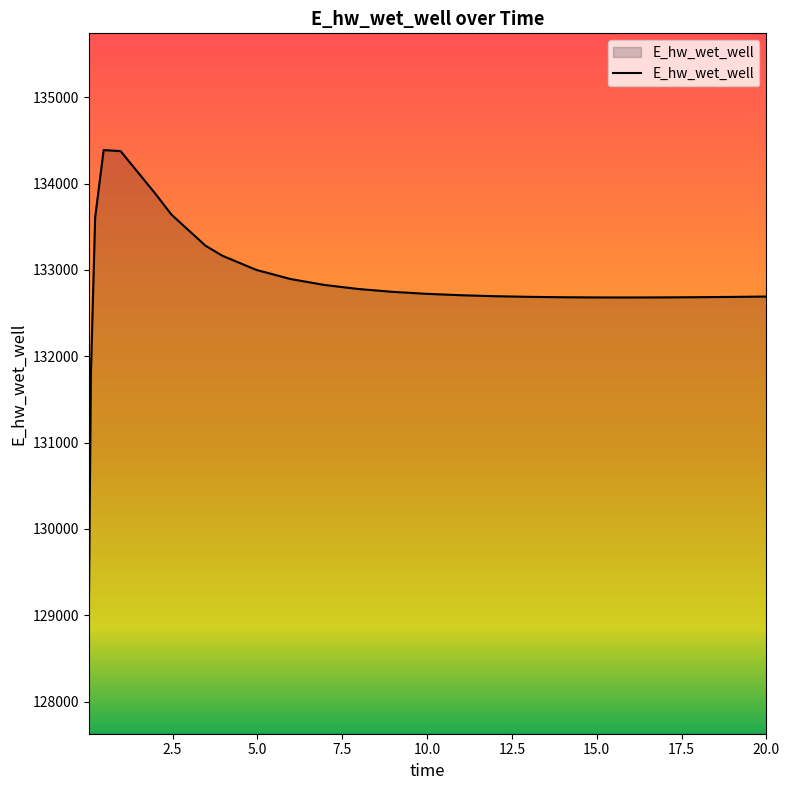

What is the minimum value shown in the chart?

128980.8